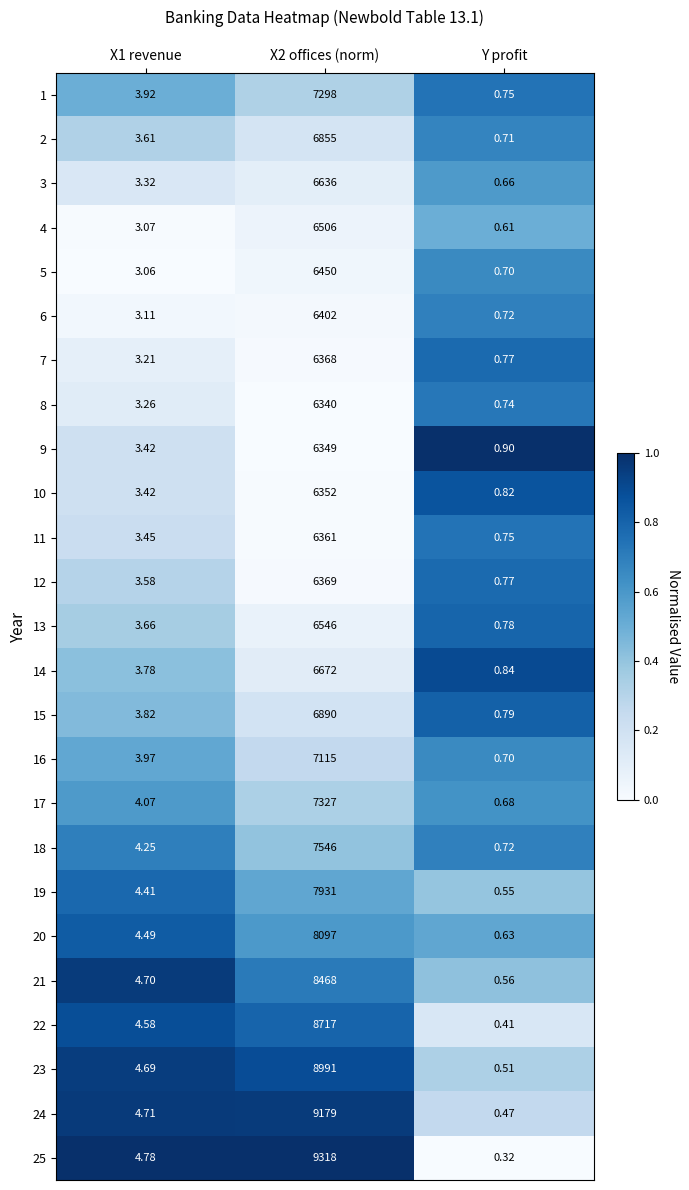

What is the total value across all series at Y profit?

16.9